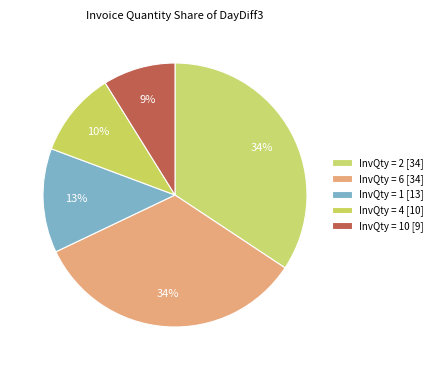

How many segments does this pie chart have?

5